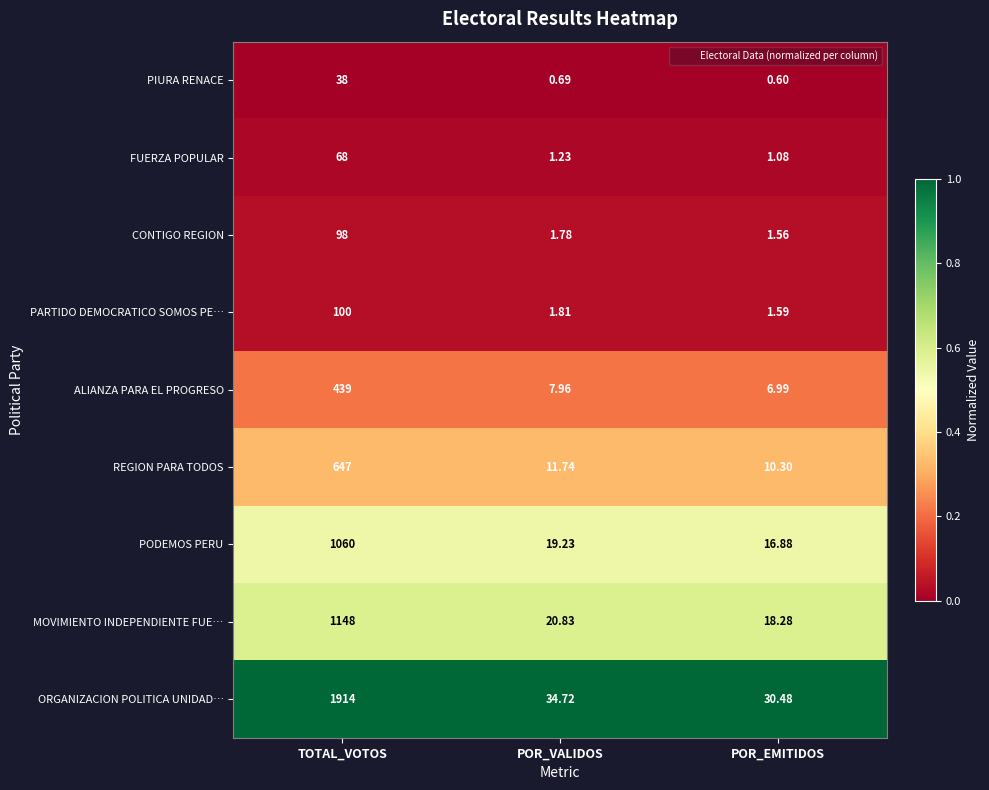

Which series has the largest total across all categories?

ORGANIZACION POLITICA UNIDAD…